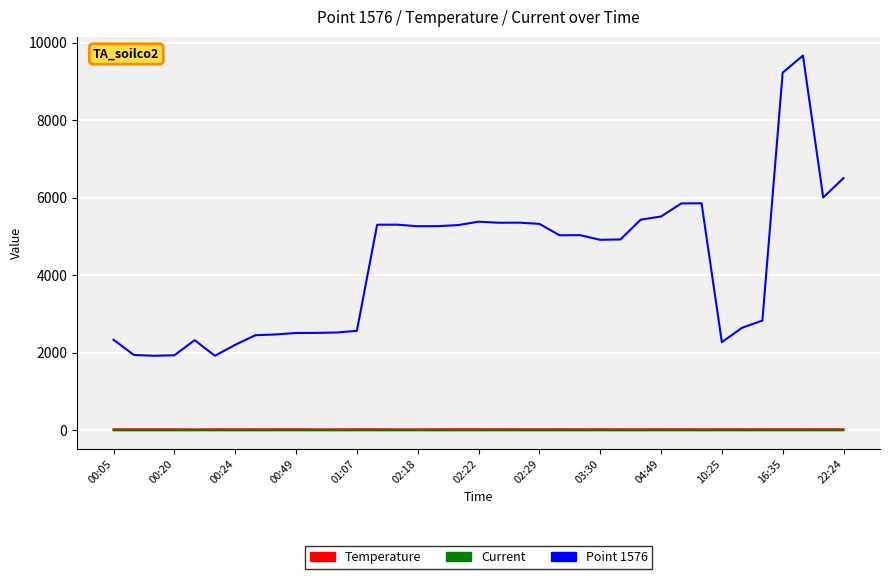

True or false: Point 1576 and Current cross at least once.

False